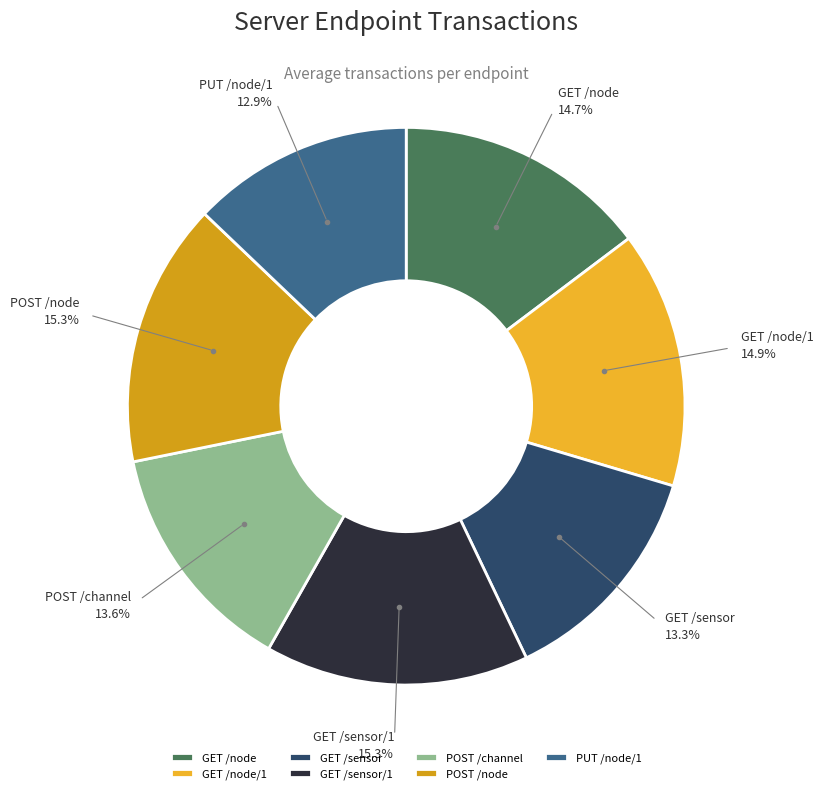

The POST /node slice represents 15% of the pie. True or false?

True